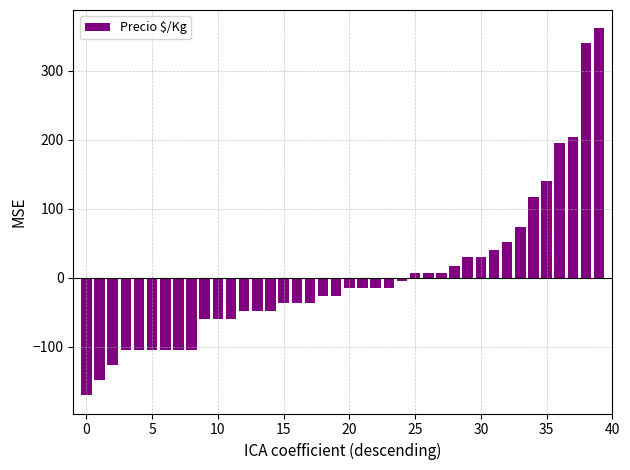

What is the difference between the second highest and second lowest values?

489.0